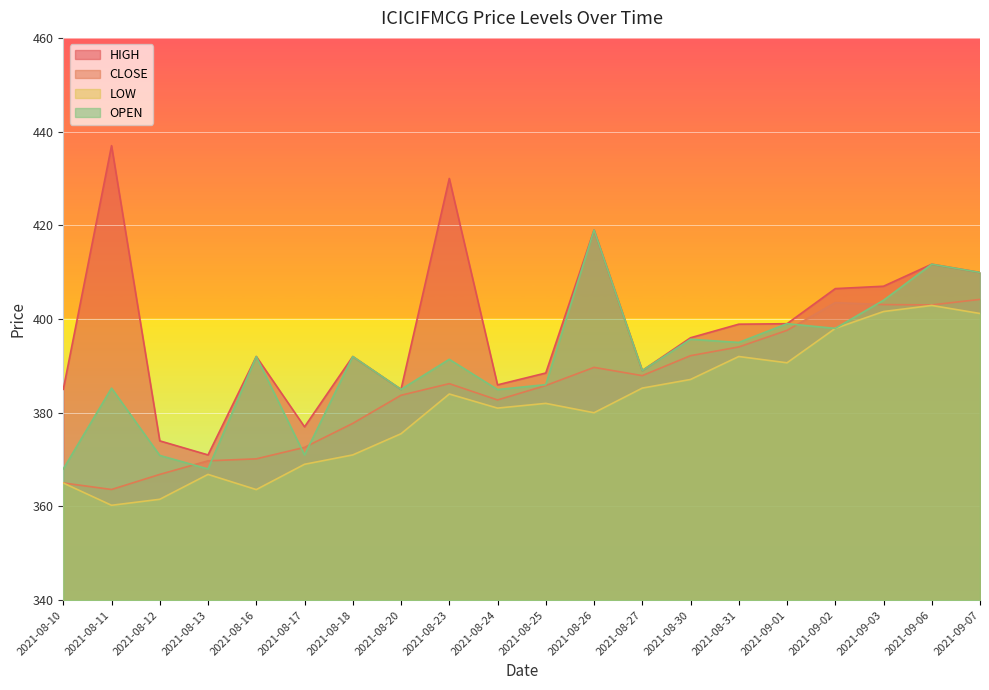

What position from the right is 2021-09-01?

5